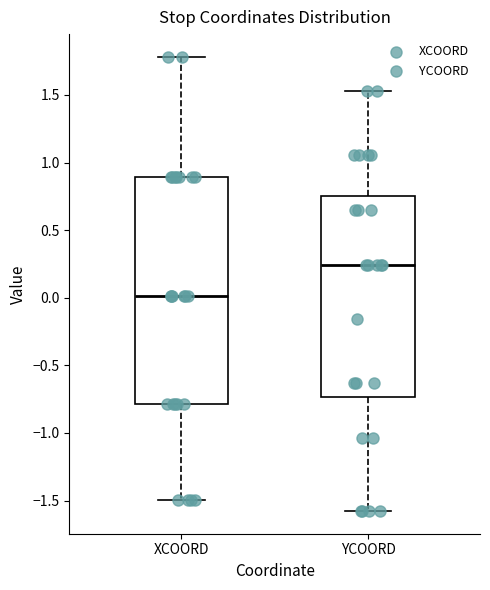

Where does the median line of the box for YCOORD sit on the y-axis? The values are not printed on the chart, so give them approximately, as read against the axis.

0.25